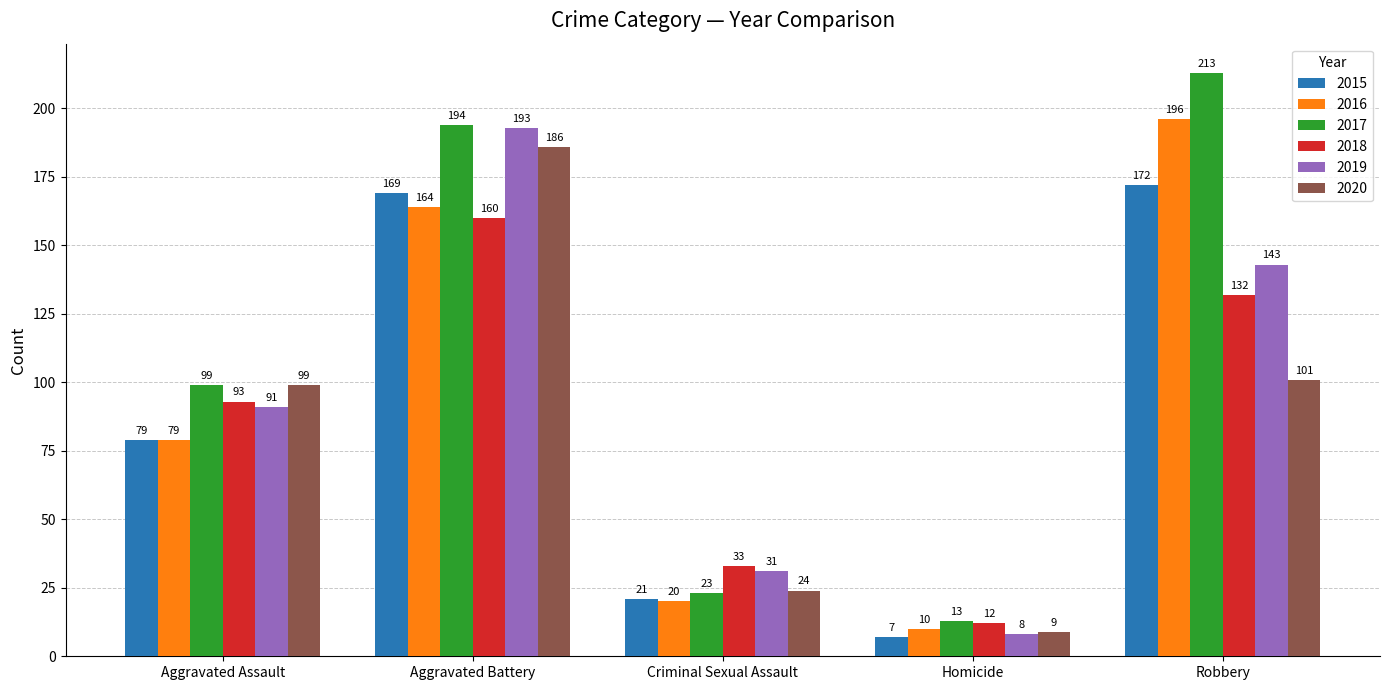

Which series has the largest range (max minus min)?

2017